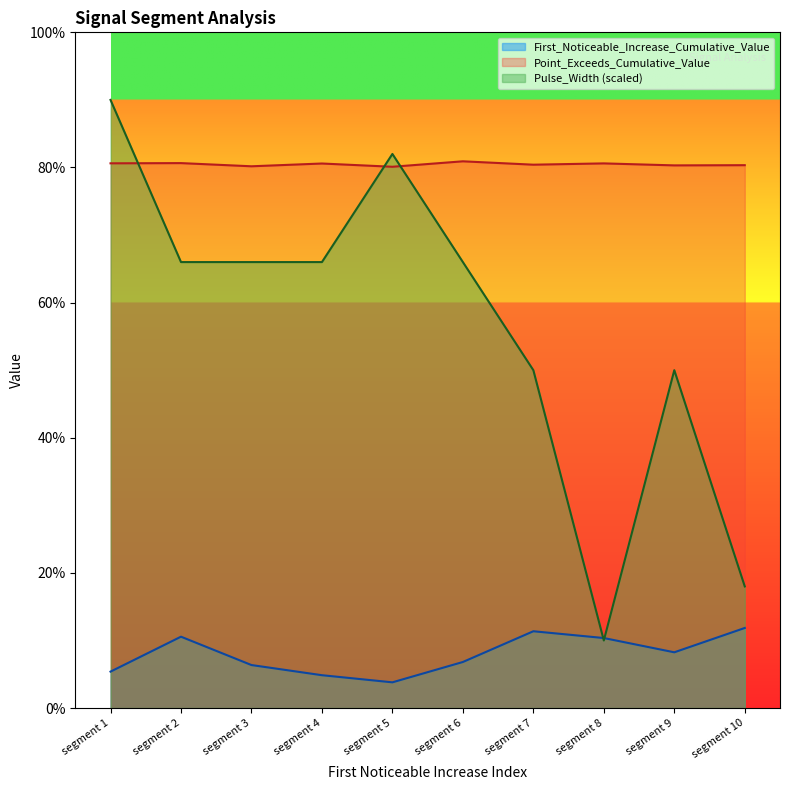

In First_Noticeable_Increase_Cumulative_Value, how many points are lower than both neighbors (excluding endpoints)?

2